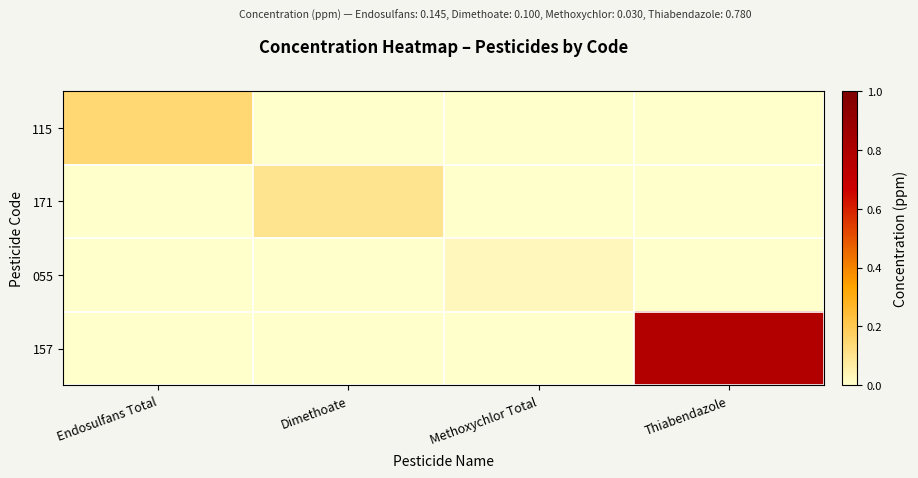

Reading left to right, extract all data points from this chart.

115: Endosulfans Total=0.1	Dimethoate=0.0	Methoxychlor Total=0.0	Thiabendazole=0.0
171: Endosulfans Total=0.0	Dimethoate=0.1	Methoxychlor Total=0.0	Thiabendazole=0.0
055: Endosulfans Total=0.0	Dimethoate=0.0	Methoxychlor Total=0.0	Thiabendazole=0.0
157: Endosulfans Total=0.0	Dimethoate=0.0	Methoxychlor Total=0.0	Thiabendazole=0.8